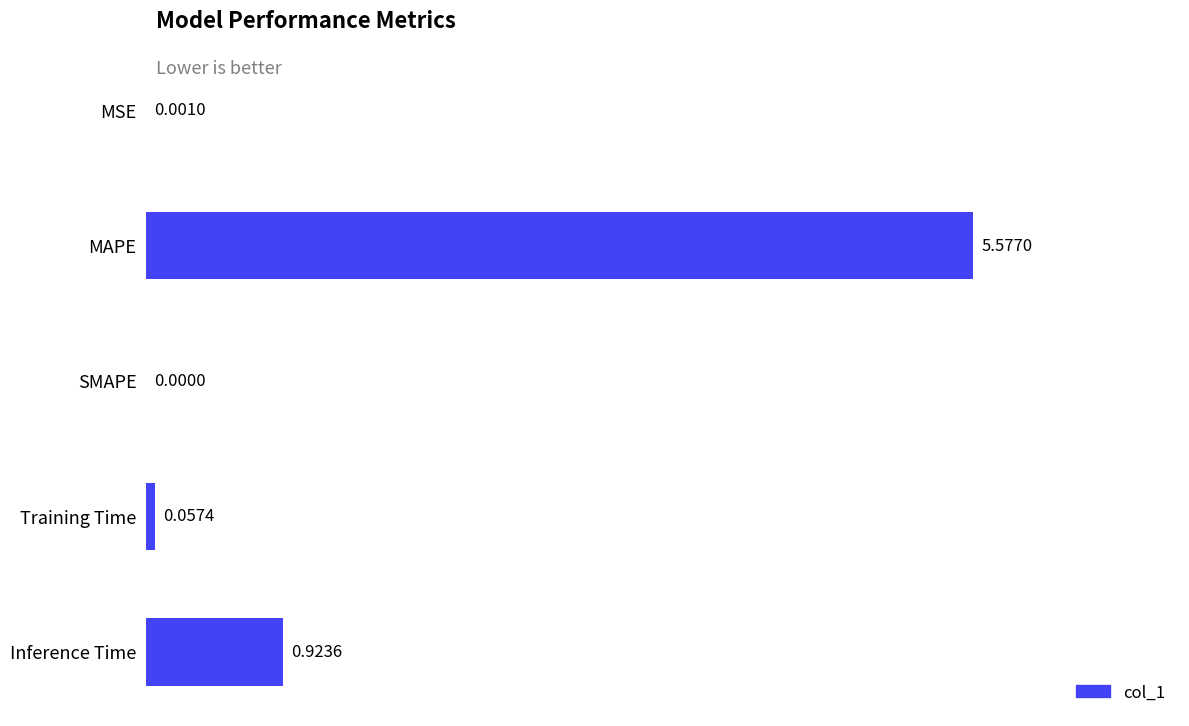

At which label is the value closest to 2?

Inference Time